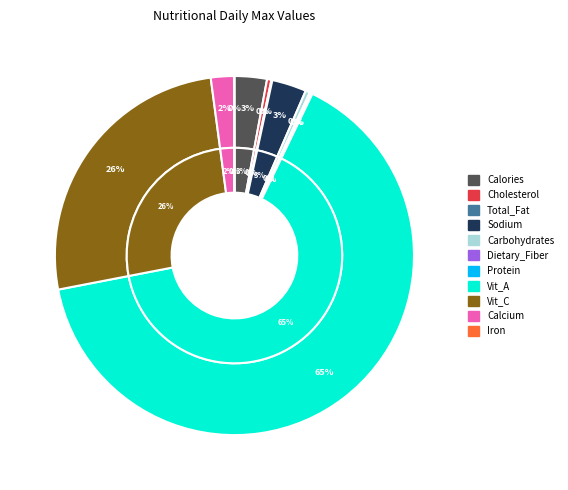

Which slice represents more than half of the pie?

Vit_A